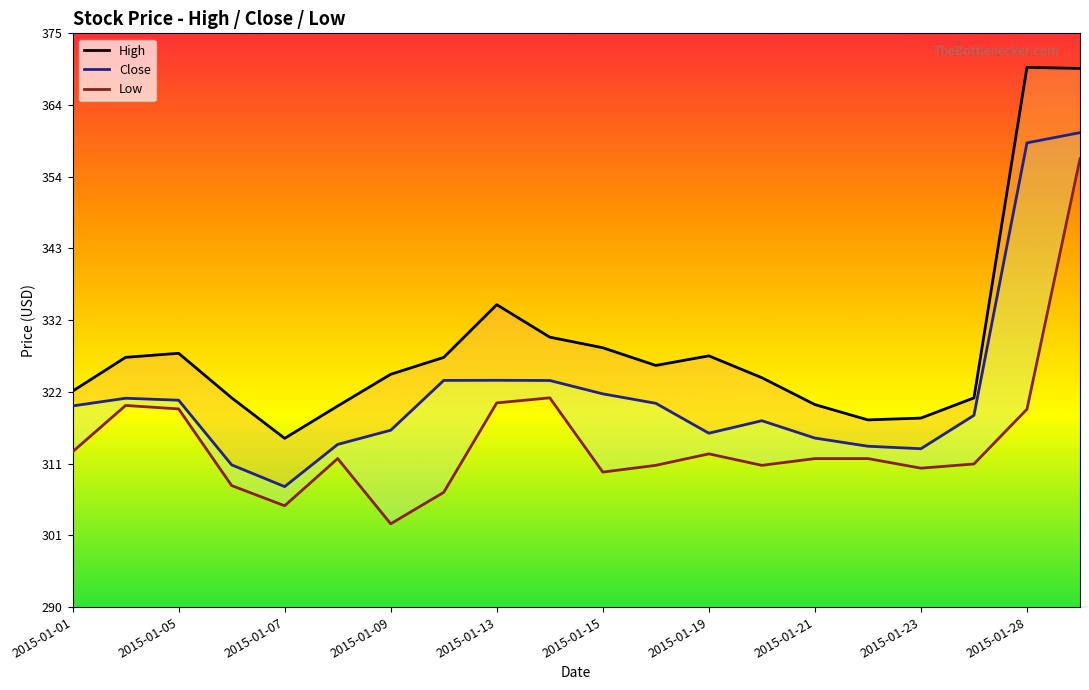

Where is Close nearest to the value 334?

2015-01-13